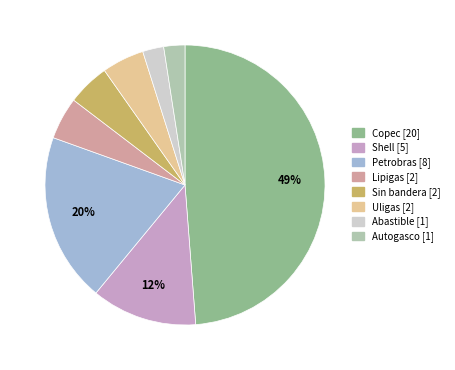

Does Petrobras account for over 50% of the chart?

No